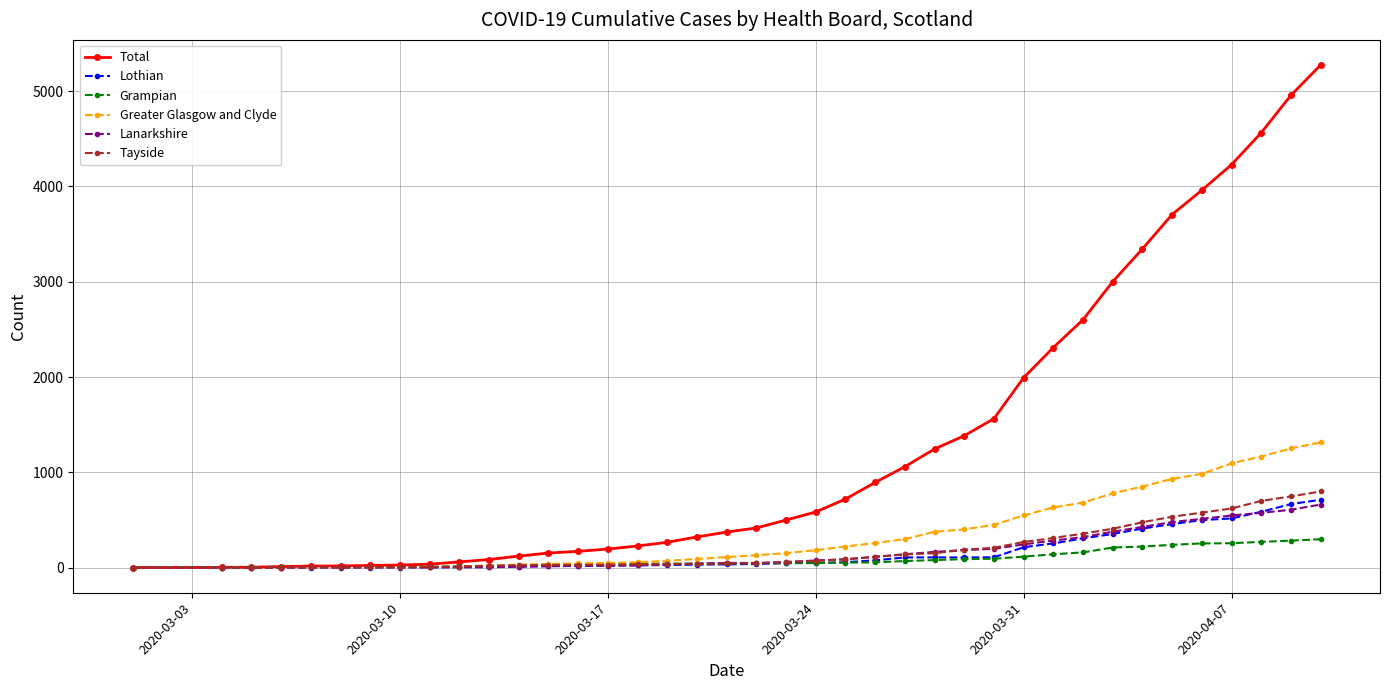

Which series has the largest total across all categories?

Total